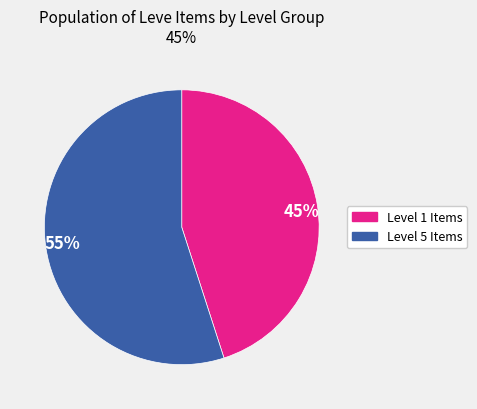

Combined, do Level 1 Items and Level 5 Items account for over 50%?

Yes